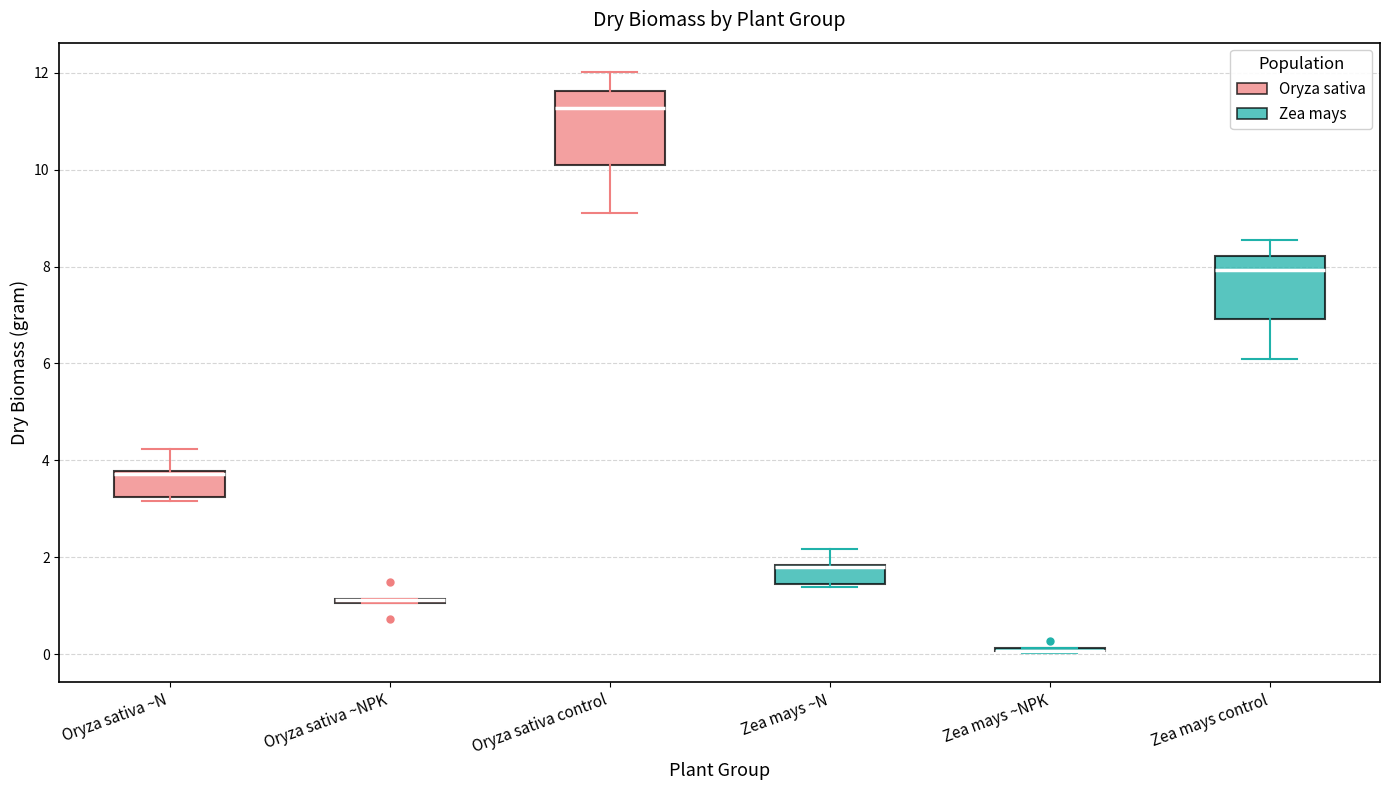

Comparing the boxes themselves (not the whiskers), which one is the tallest?

Oryza sativa control